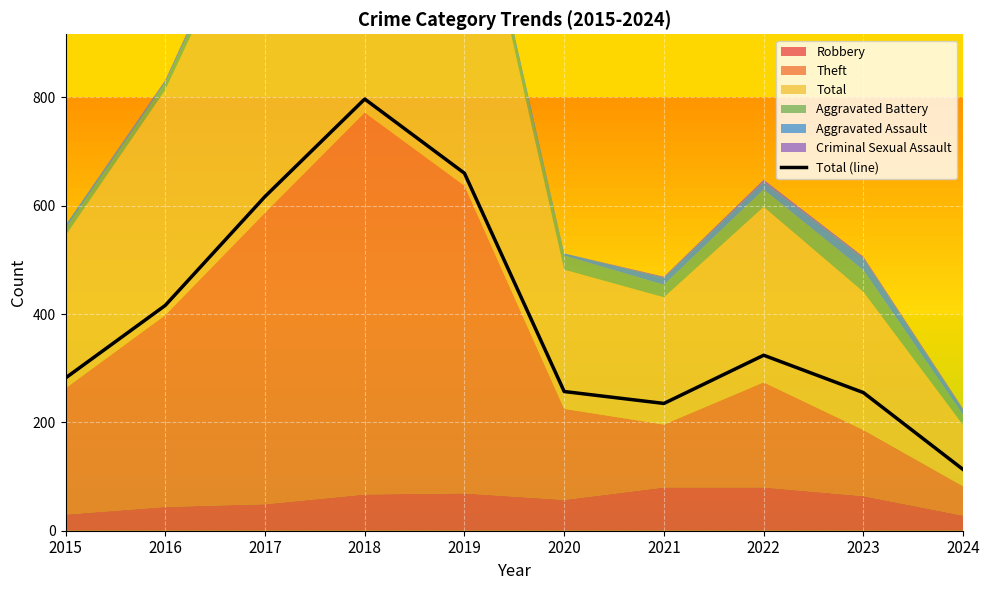

Is it true that the value at 2019 is 660?

True